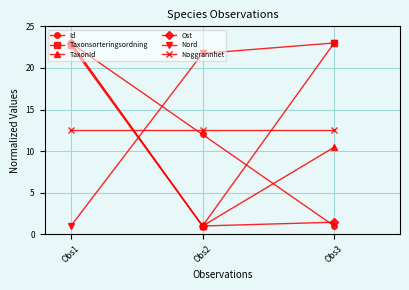

What is the approximate value of Nord at Obs1?

1.0